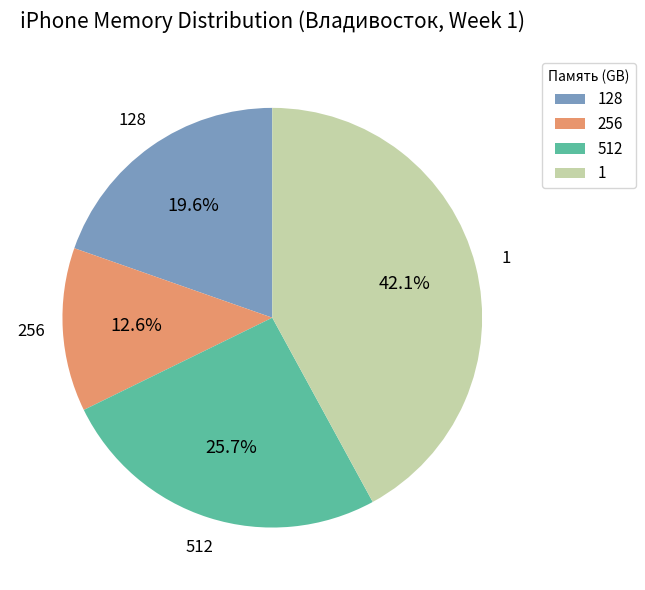

How many segments does this pie chart have?

4